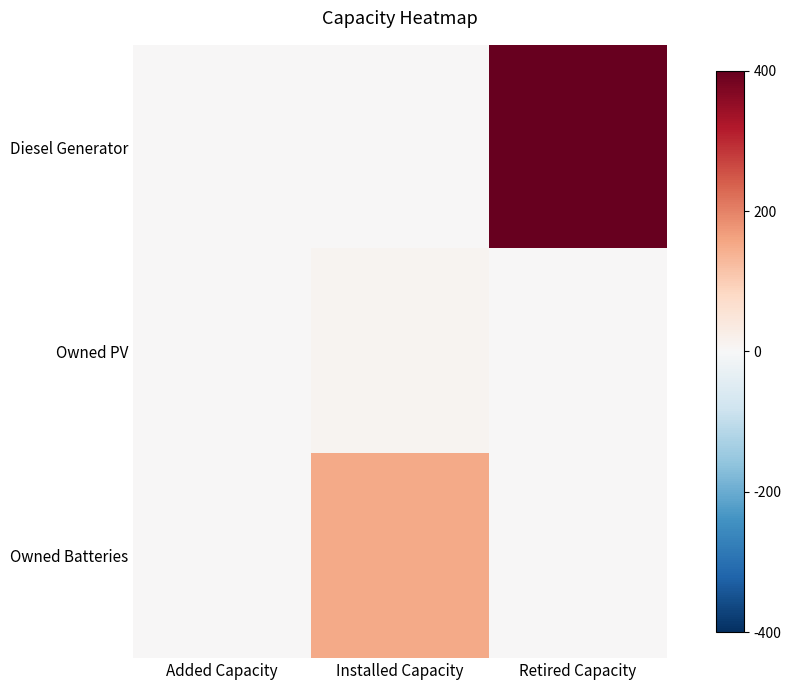

Which series has the largest total across all categories?

Diesel Generator